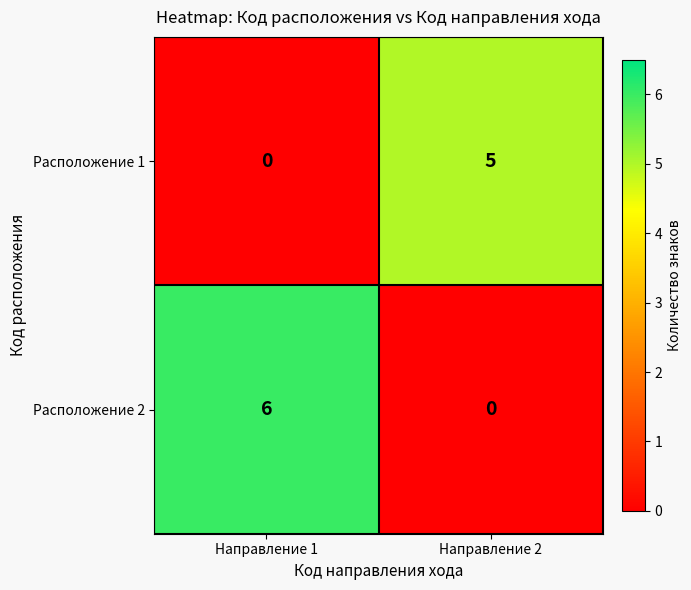

Which category has the highest value across all series?

Направление 1